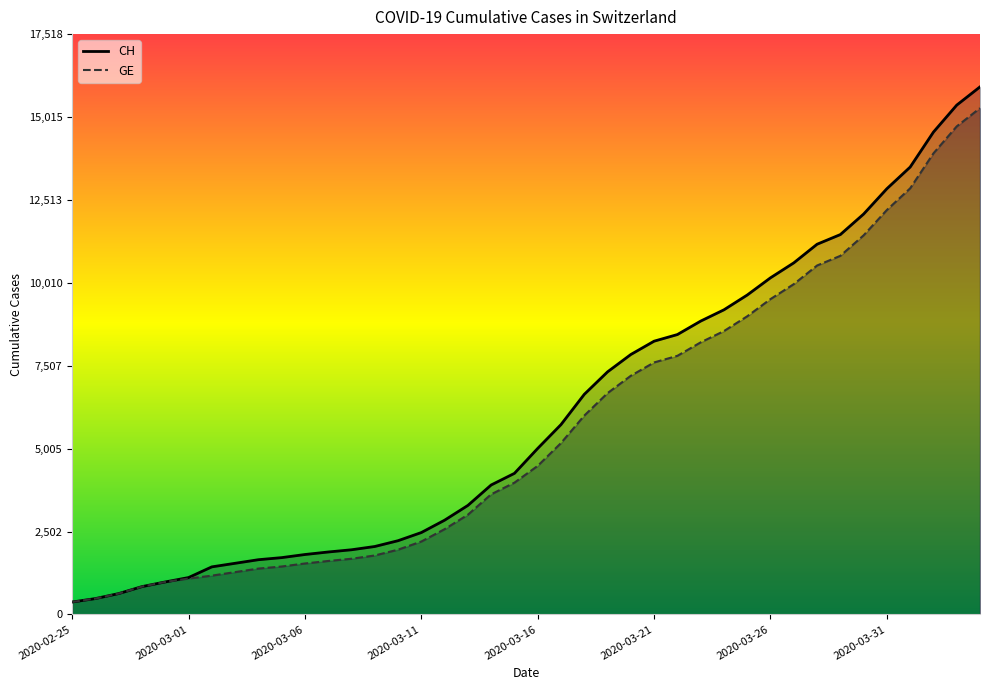

The value of CH at 33 is 17619. True or false?

False